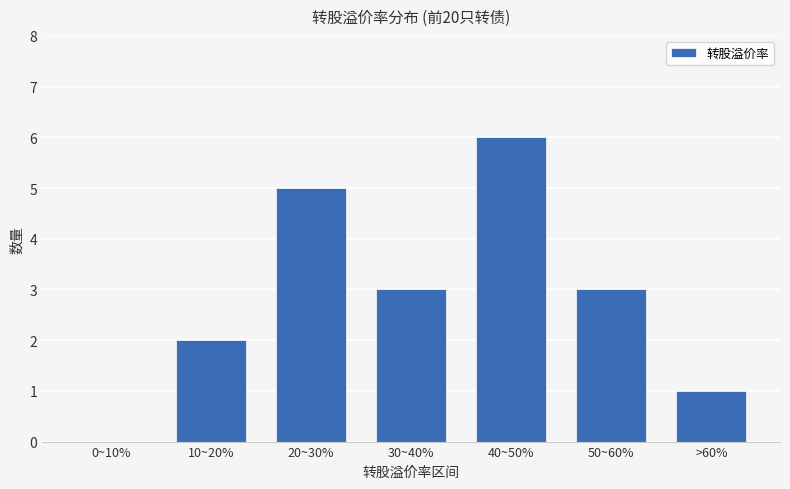

What is the approximate value at 30~40%?

3